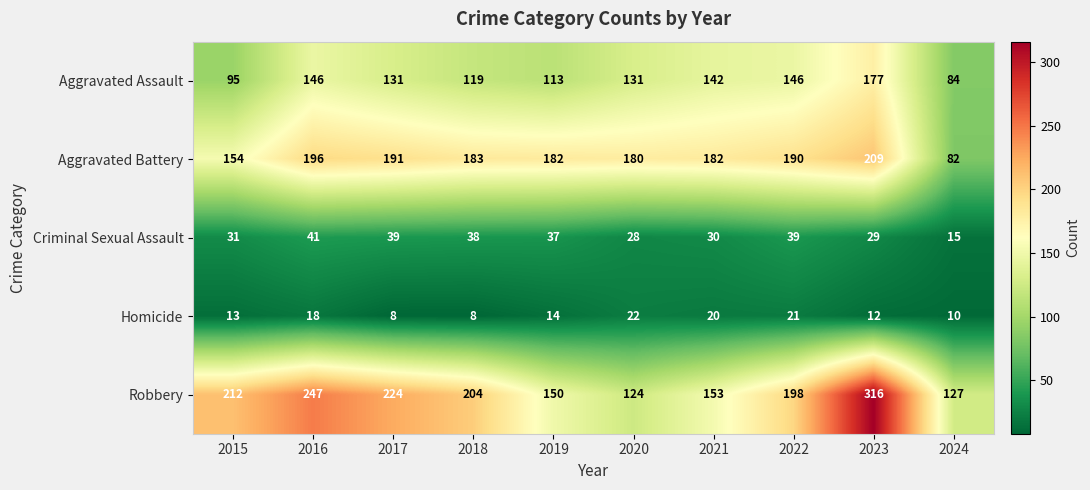

What is the sum of all Criminal Sexual Assault values?

327